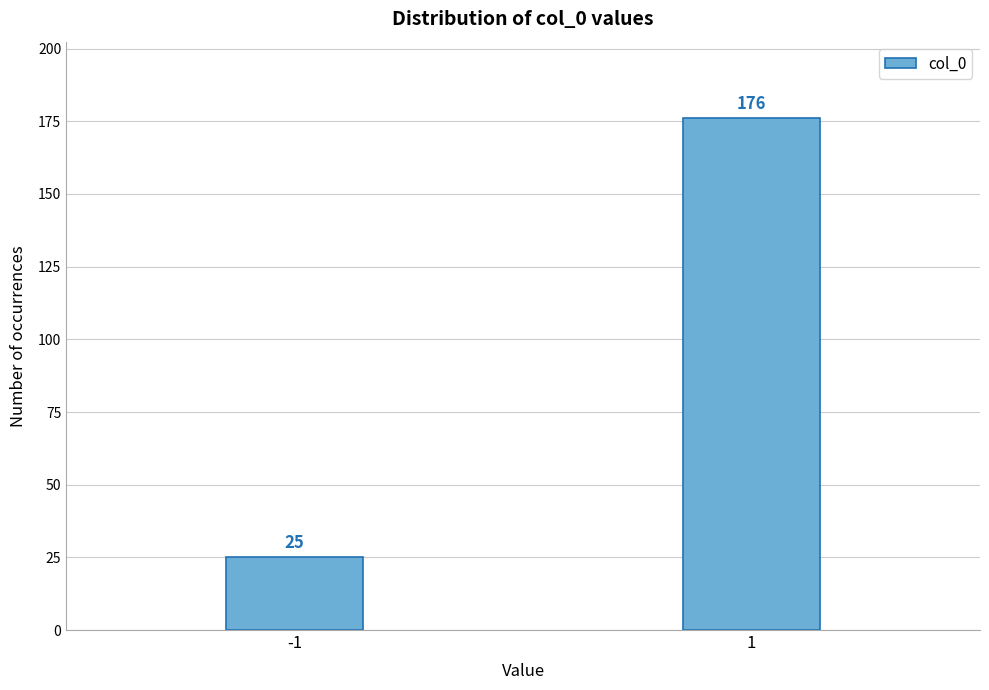

Reading left to right, list all the values displayed in this chart.

-1=25	1=176